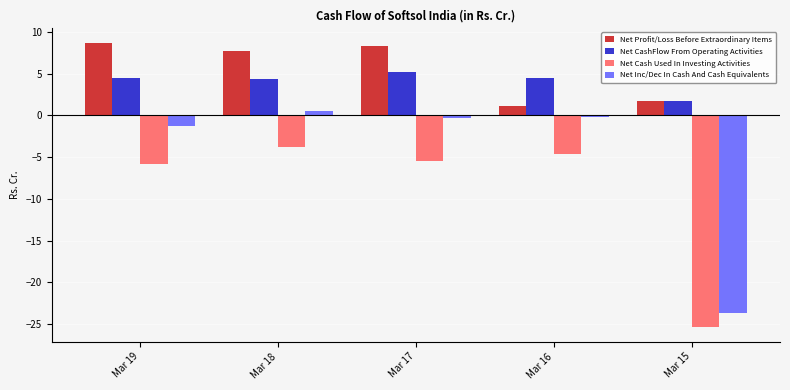

At which label does Net Profit/Loss Before Extraordinary Items first exceed 7?

Mar 19